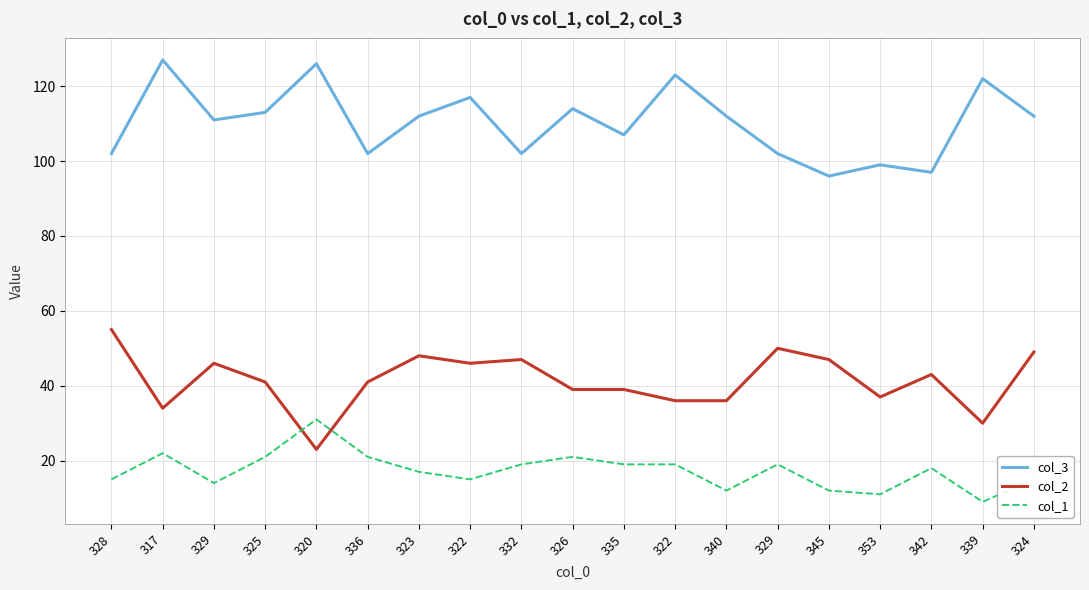

Does the chart have visible grid lines?

Yes